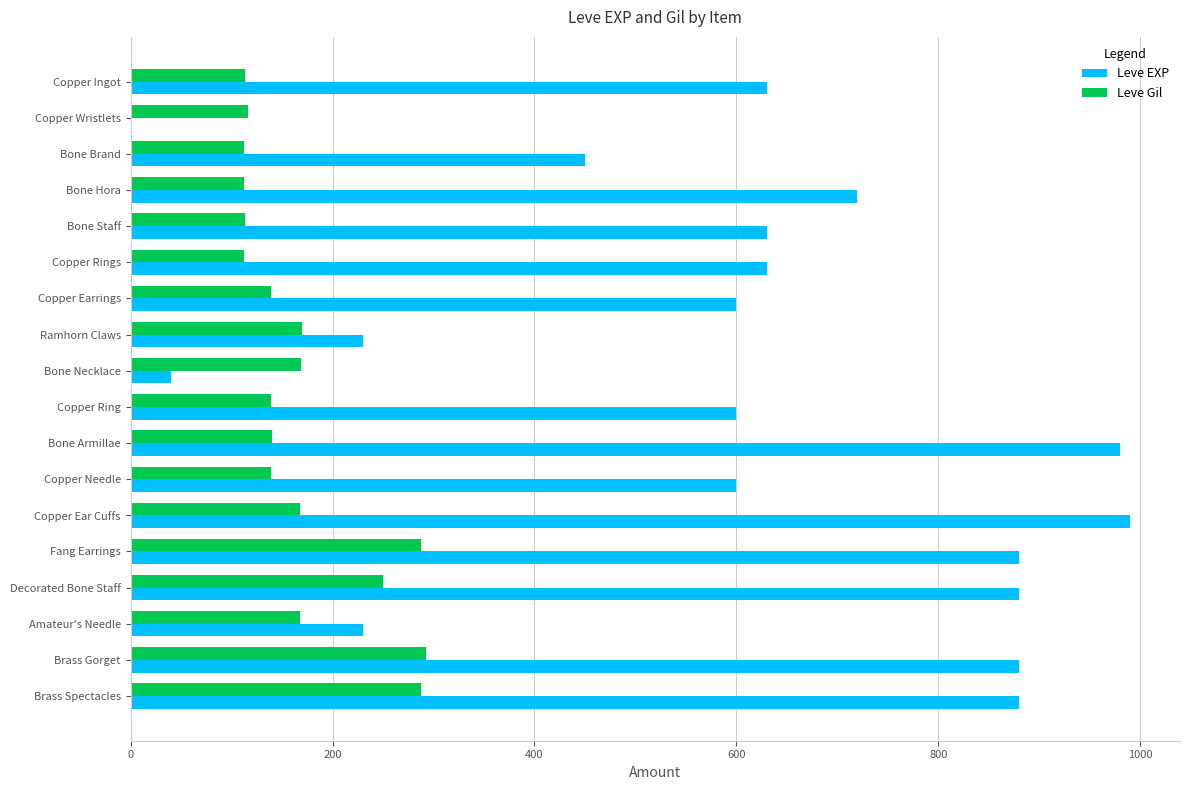

Which series has the largest total across all categories?

Leve EXP